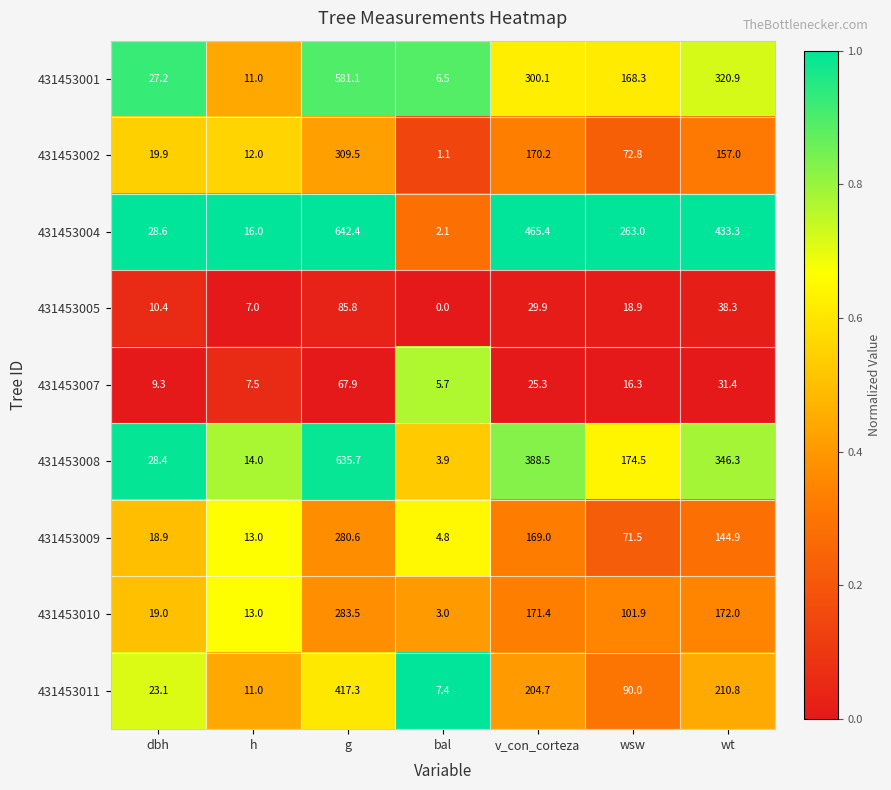

What is the spread (max minus min) of values at wt?

401.9